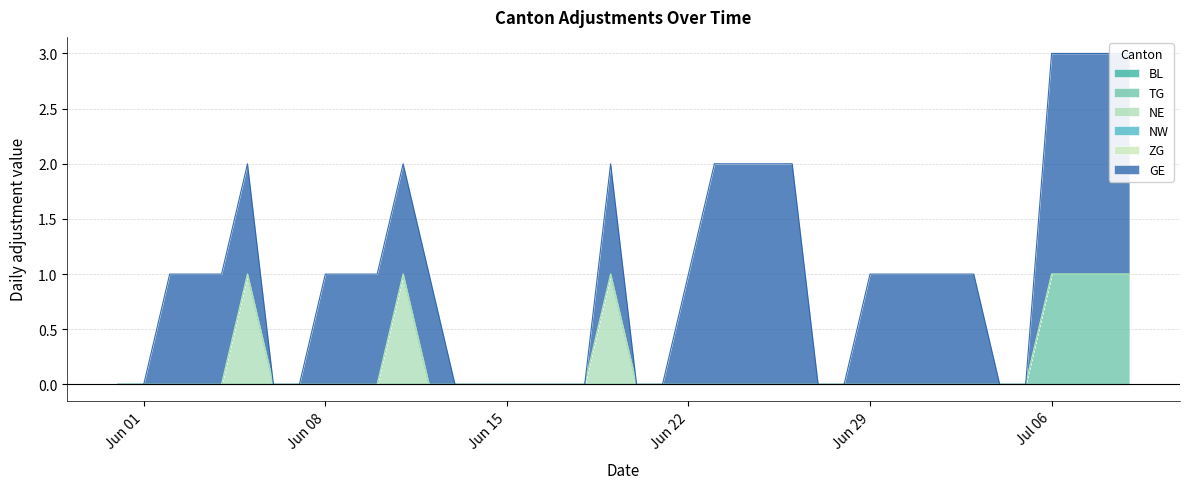

Which series has the largest range (max minus min)?

GE